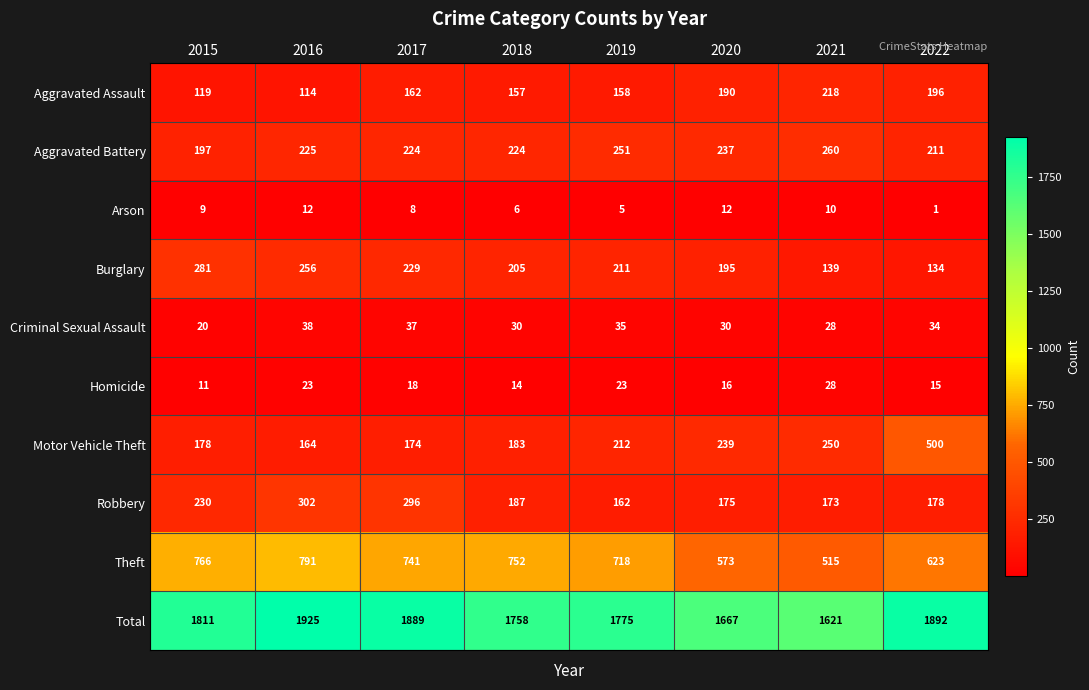

Count the number of categories in the chart.

8